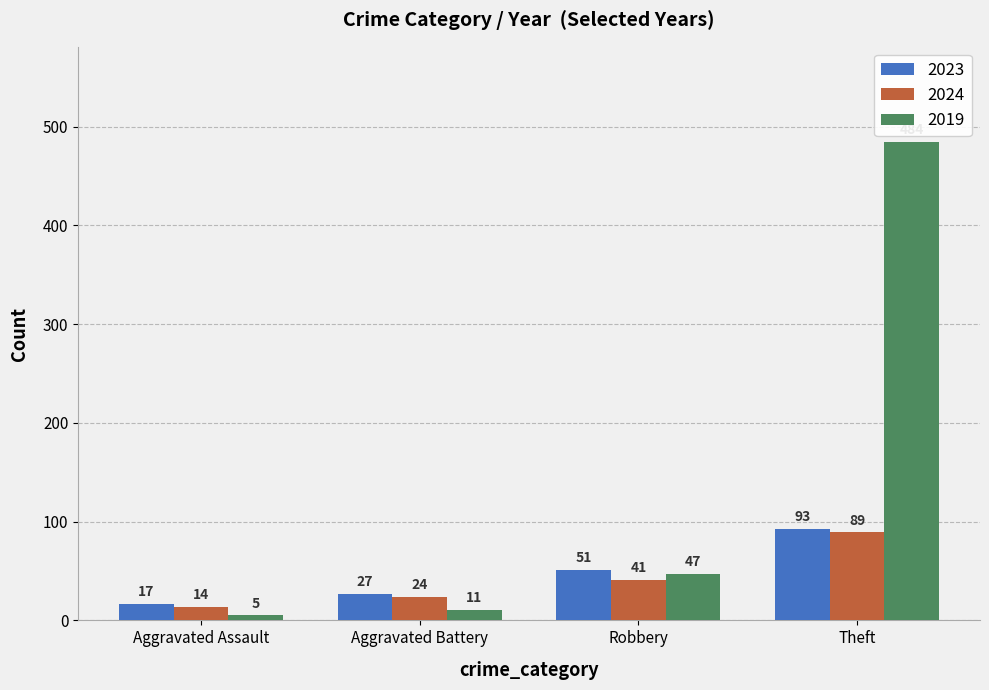

What is the difference between the second highest and minimum values in the 2019 series?

42